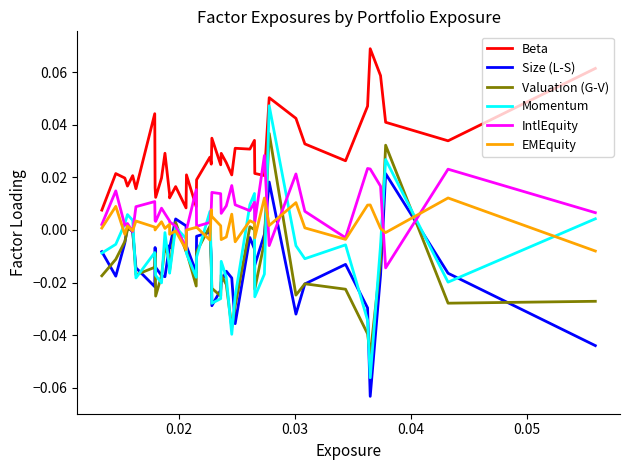

In Size (L-S), how many points are higher than both neighbors (excluding endpoints)?

10